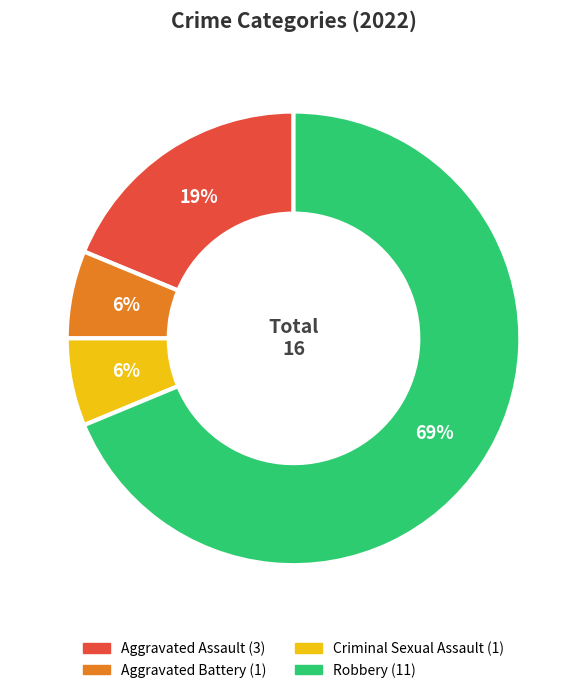

The Aggravated Assault slice represents 19% of the pie. True or false?

True